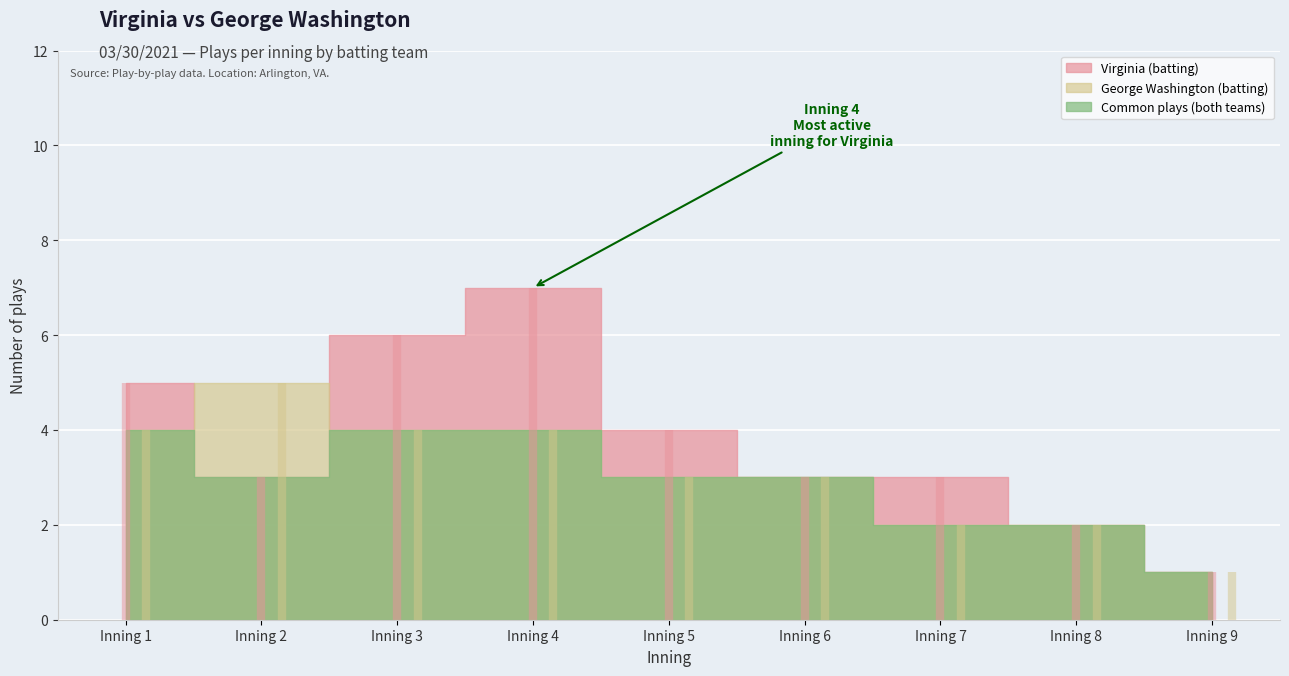

What is the value of the Virginia (batting) point at the 9th from the left?

1